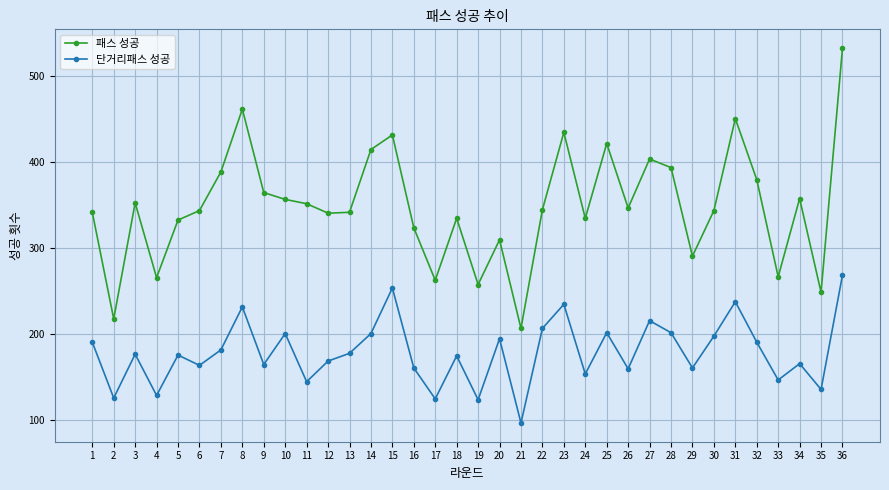

What is the total value across all series at 19?

380